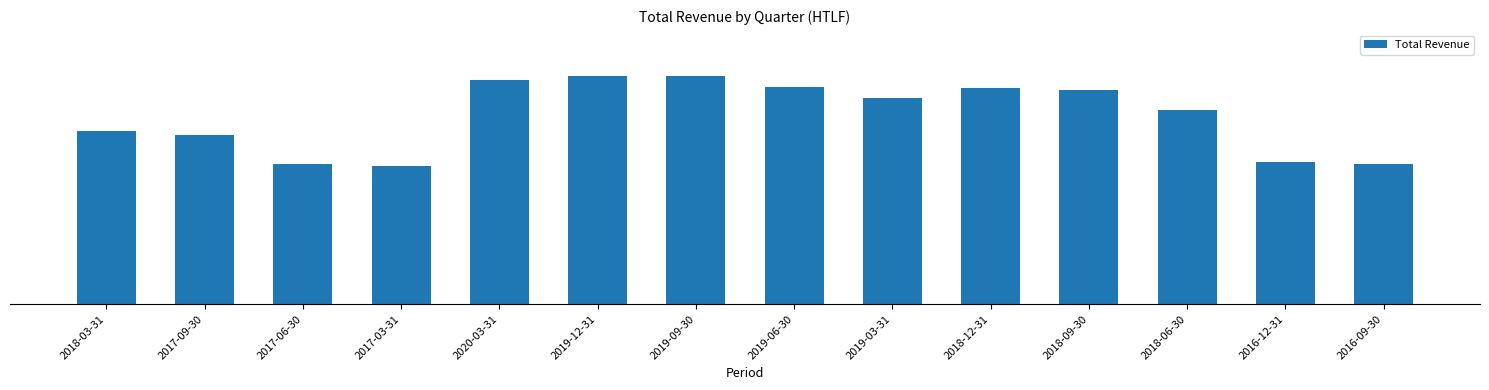

What is the value of the 10th bar from the left?

126300